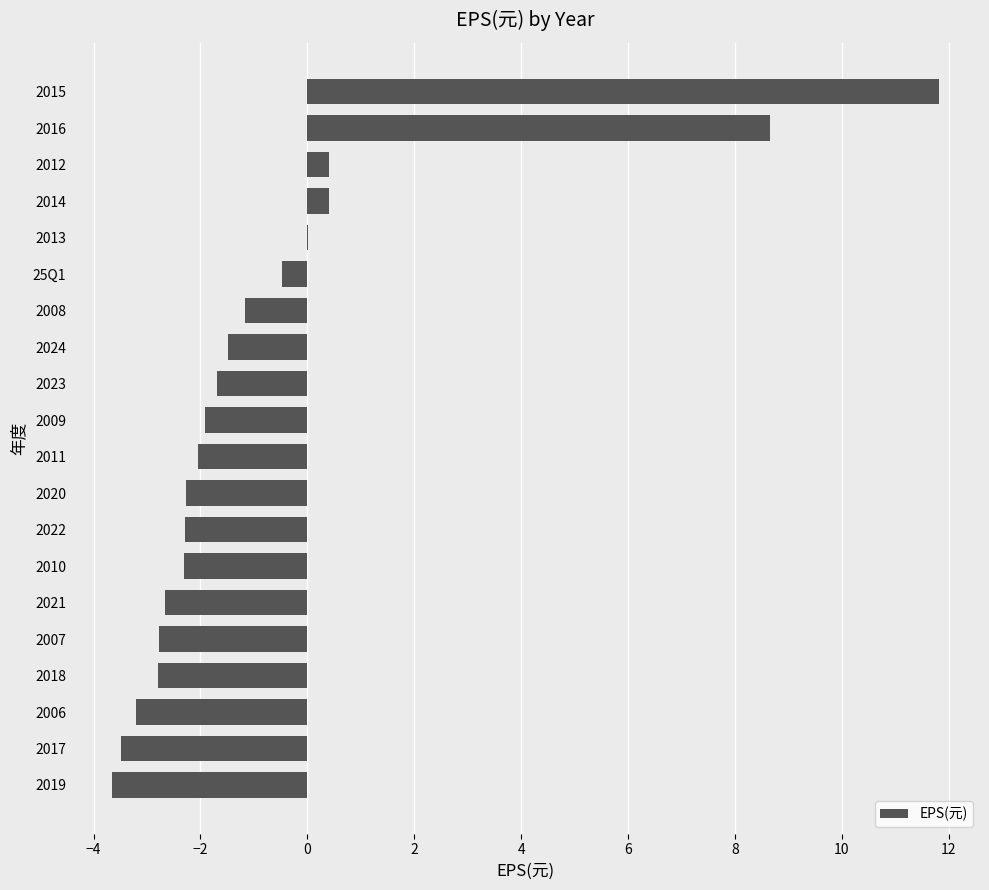

How many series are shown in this chart?

1